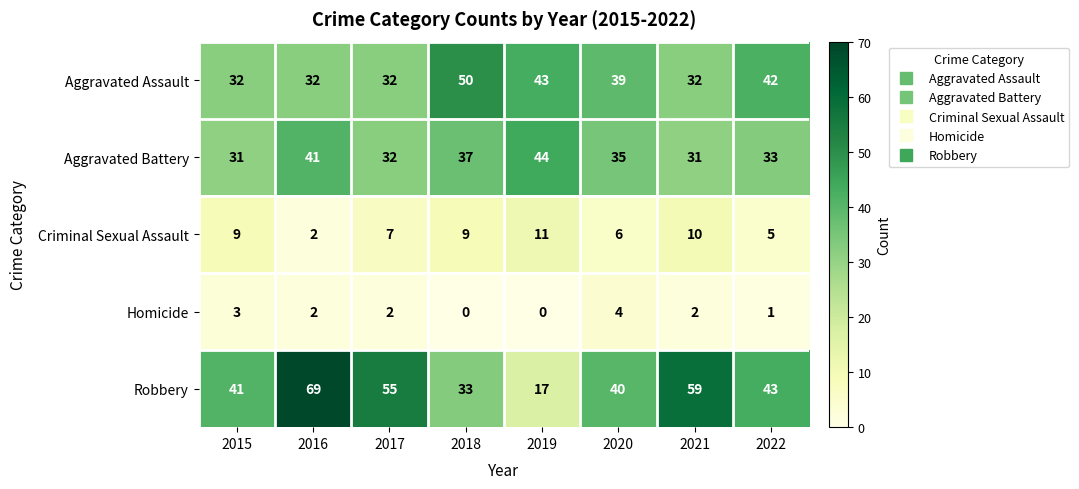

At which label does Aggravated Battery reach its peak?

2019